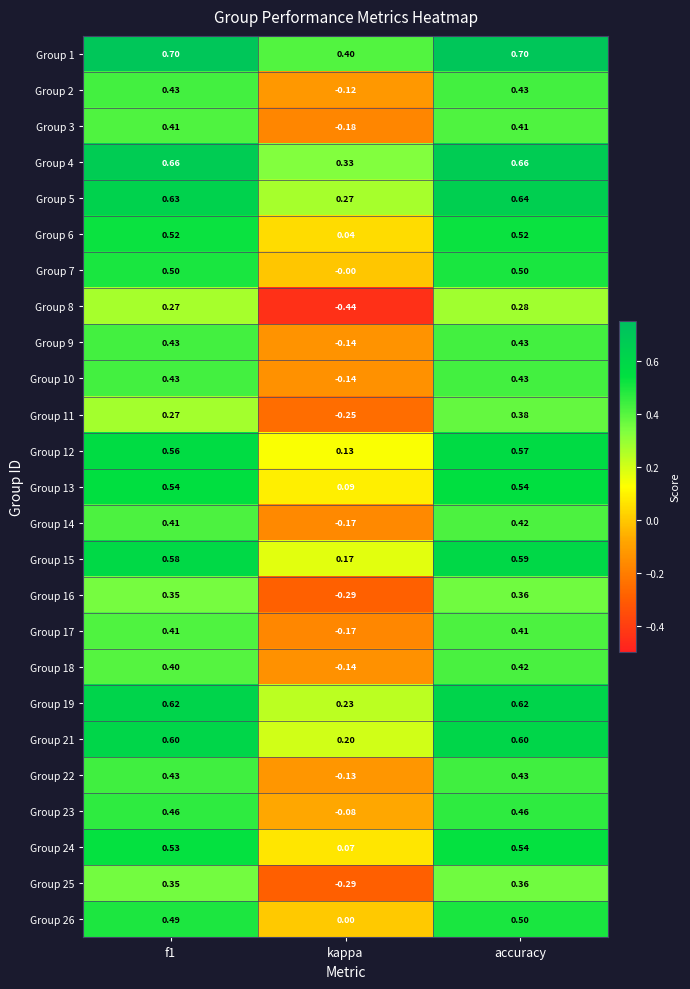

At which label is Group 11 closest to 0?

kappa